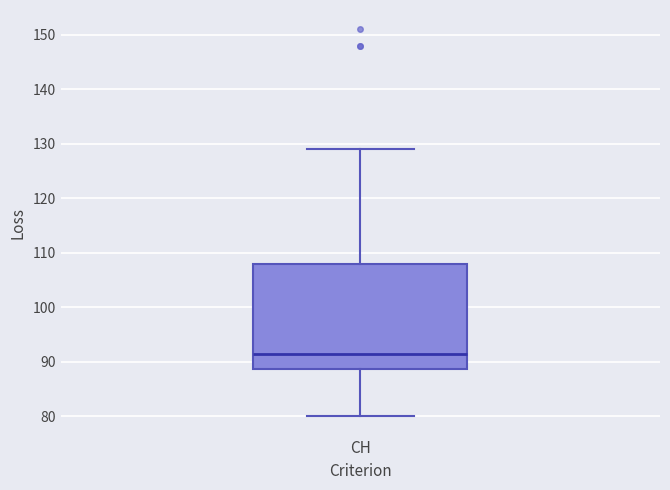

Read this box plot against the y-axis: the position of the median line, the range covered by the box, and the ends of both whiskers. The values are not printed on the chart, so give them approximately, as read against the axis.

median 92, box 89 to 108, whiskers 80 to 129